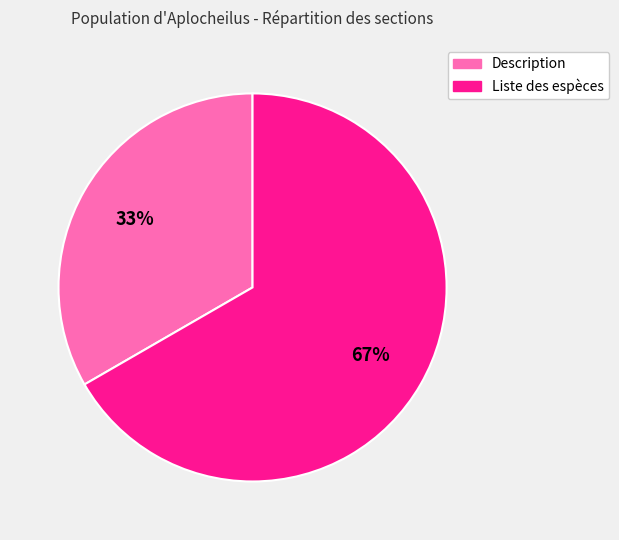

How many slices are in this pie chart?

2